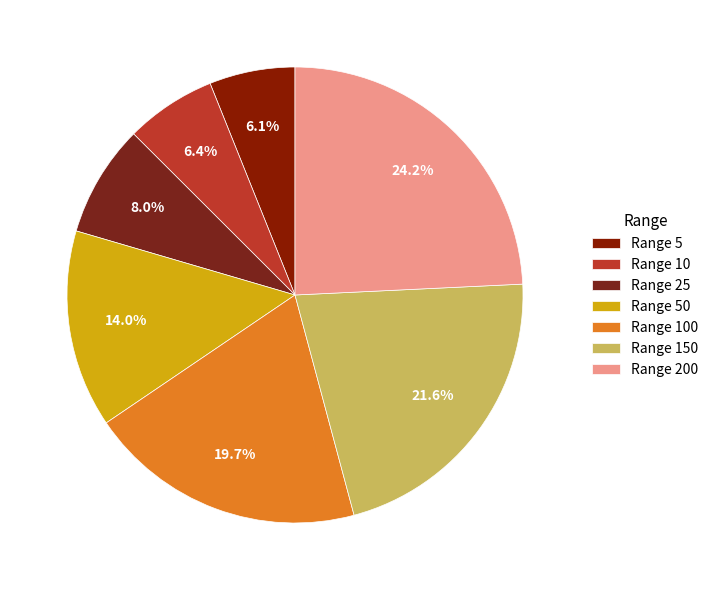

How many slices are in this pie chart?

7